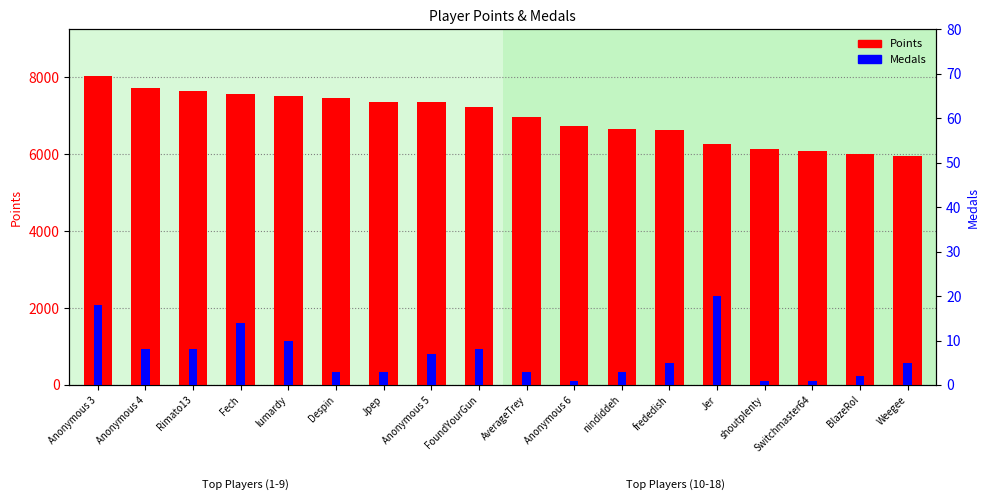

Is the value of Medals at Despin greater than the value of Points at Rimato13?

No